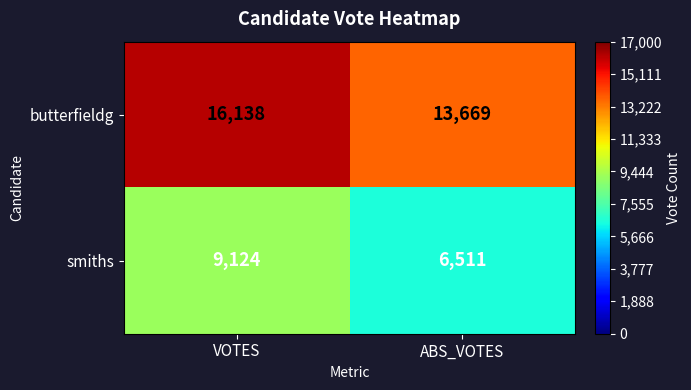

At which category is the sum across all series the highest?

VOTES